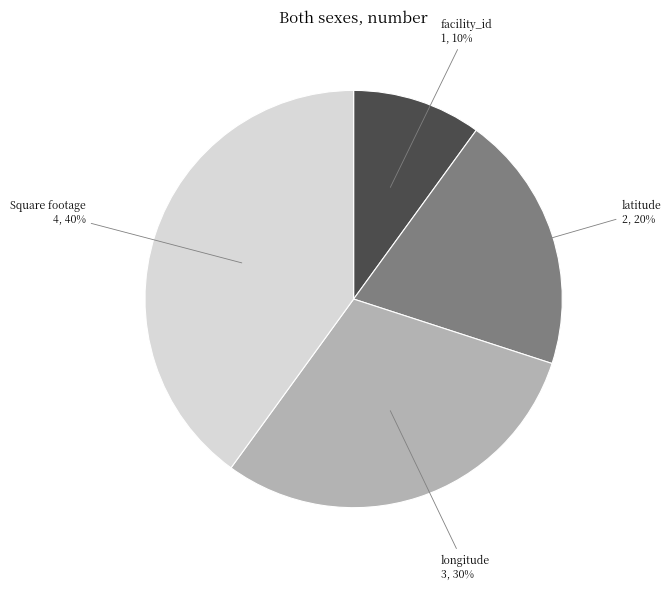

What percentage is the latitude slice, to the nearest percent?

20%